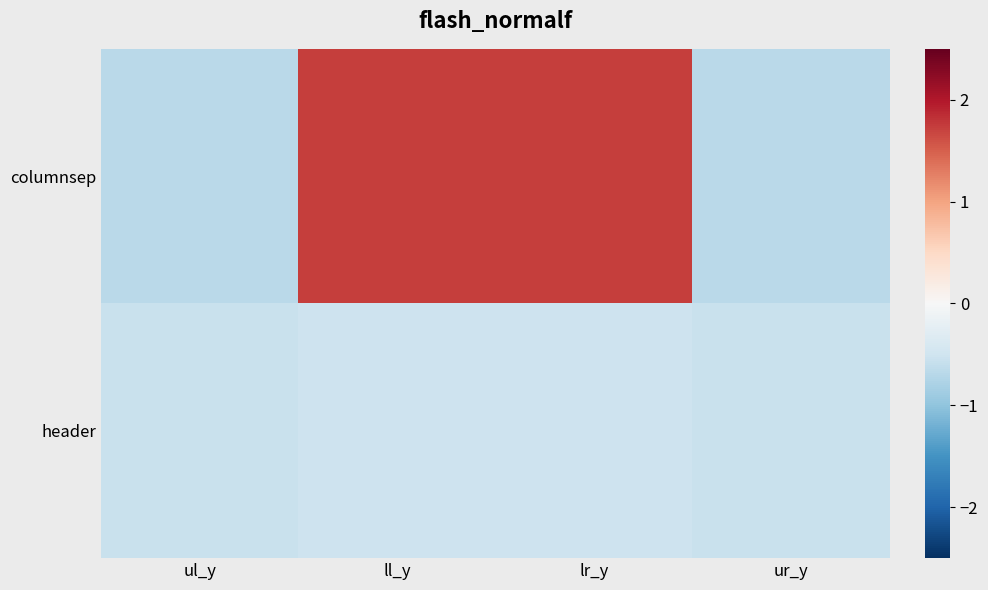

What is the minimum value shown in the chart?

-0.7